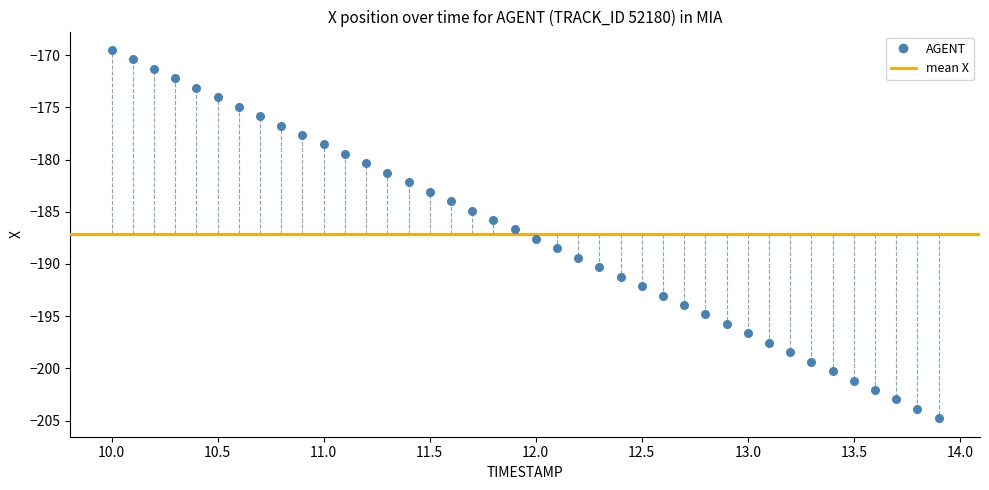

What is the range of X values (max minus min)?

3.9